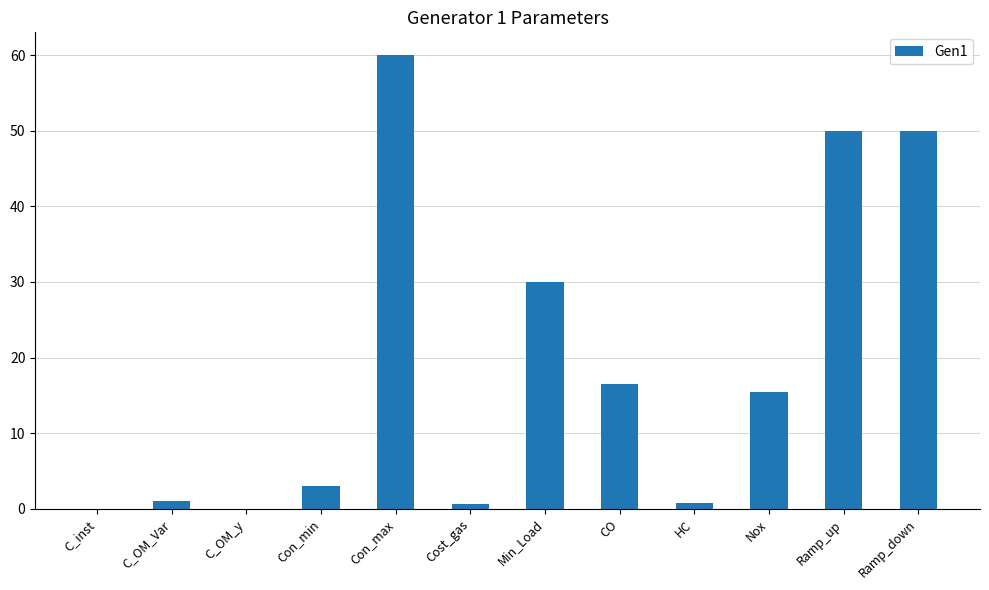

Where is the data nearest to the value 30?

Min_Load